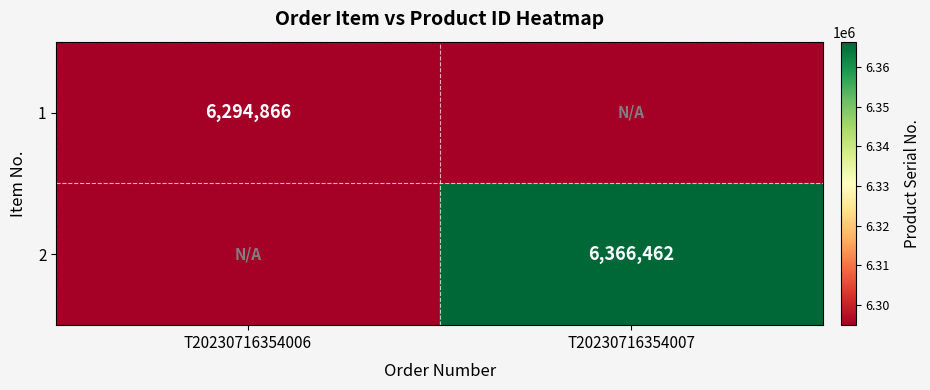

True or false: 2 has a value of 9880724 at T20230716354007.

False